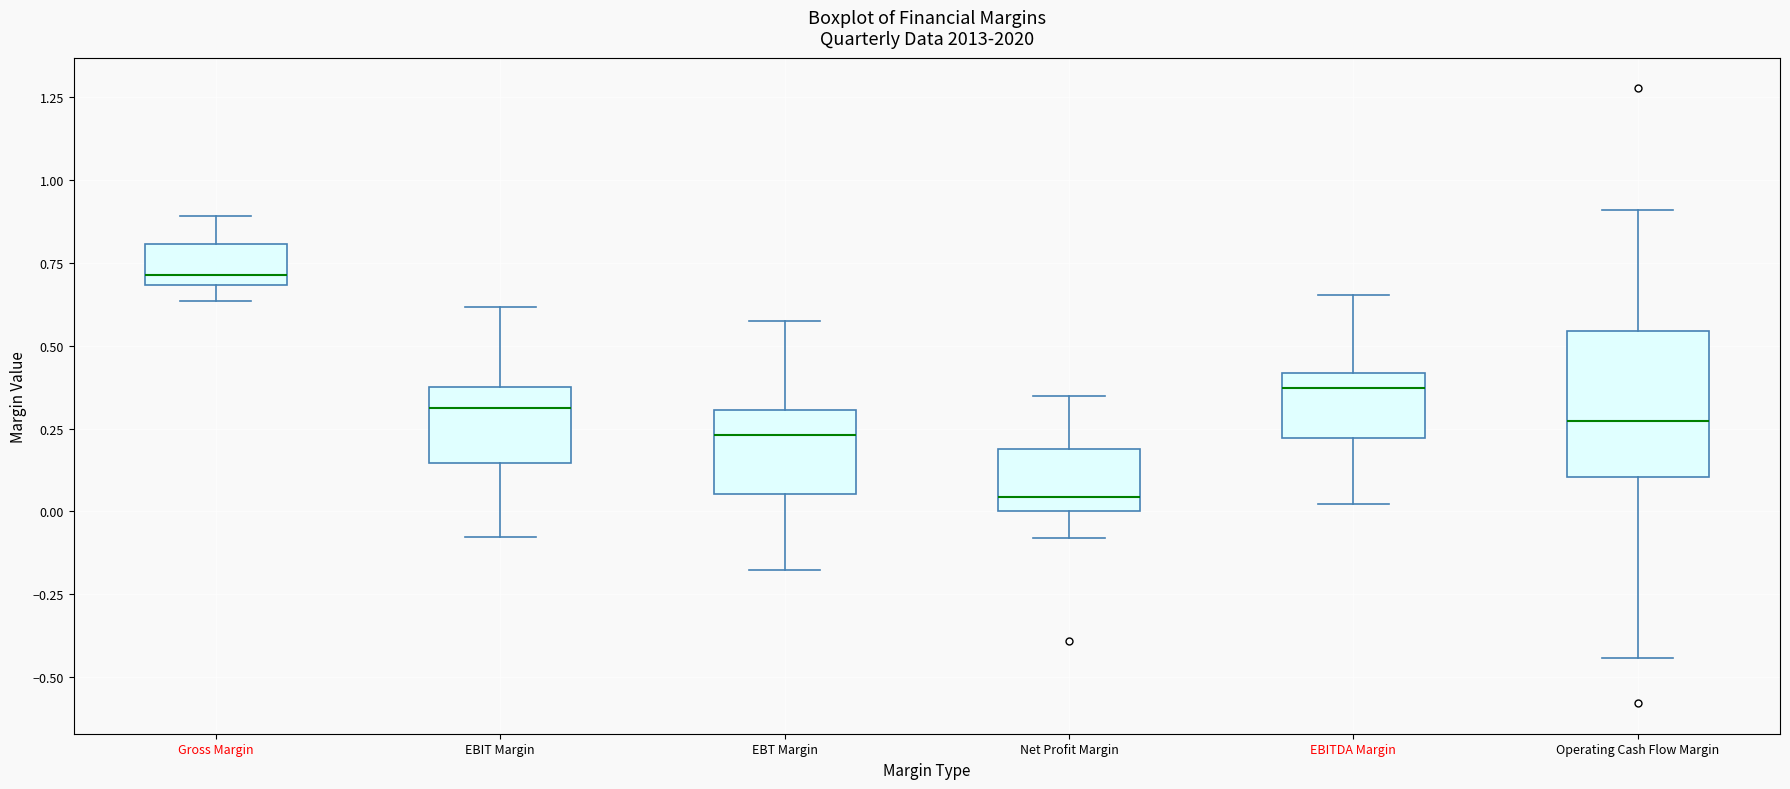

Which box is the tallest, from its lower edge to its upper edge?

Operating Cash Flow Margin